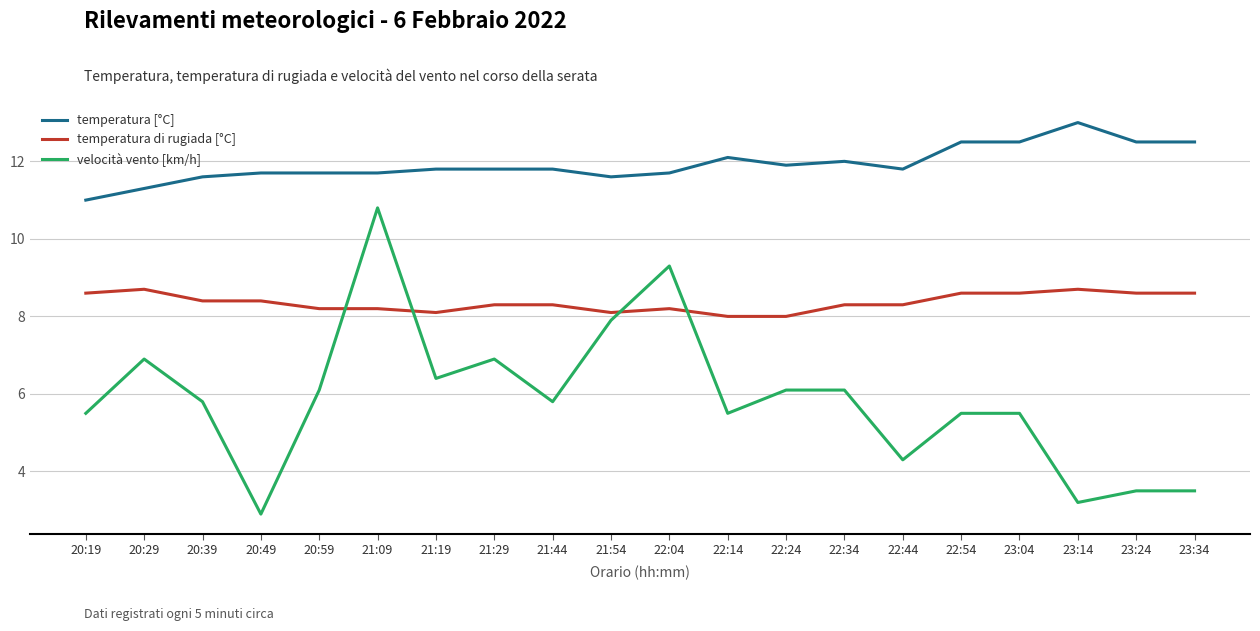

How many series are shown in this chart?

3